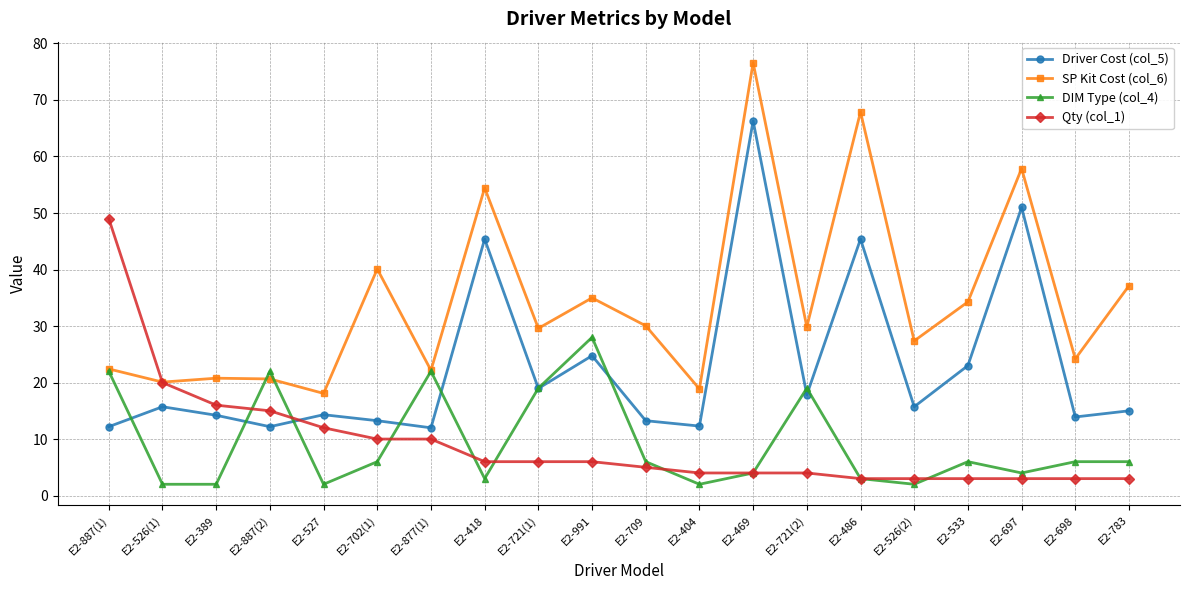

Which series changed the most between E2-527 and E2-709?

SP Kit Cost (col_6)